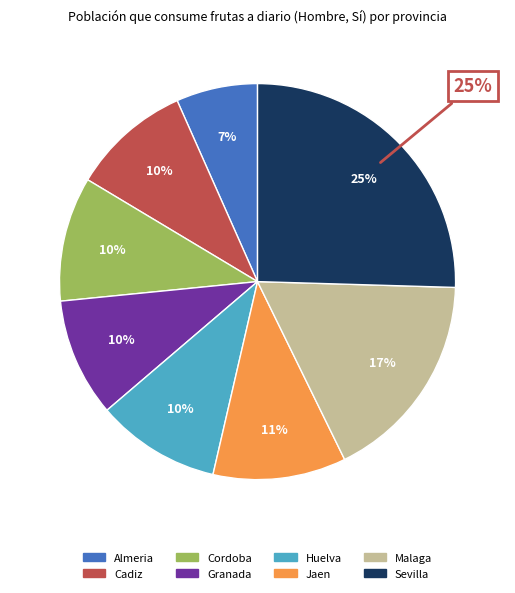

To the nearest percent, what percentage of the pie is Malaga?

17%